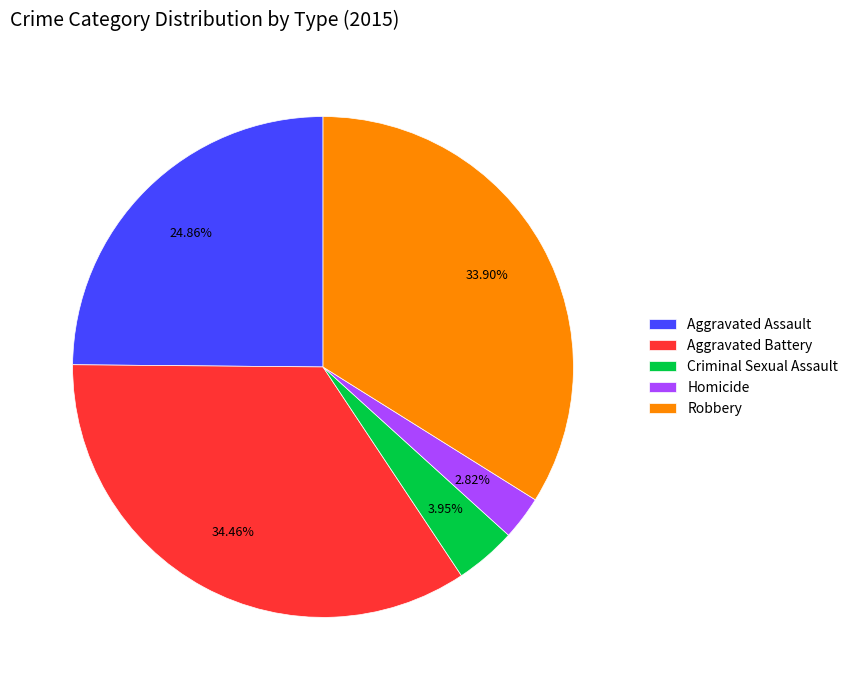

Rank the categories by value from highest to lowest.

Aggravated Battery, Robbery, Aggravated Assault, Criminal Sexual Assault, Homicide